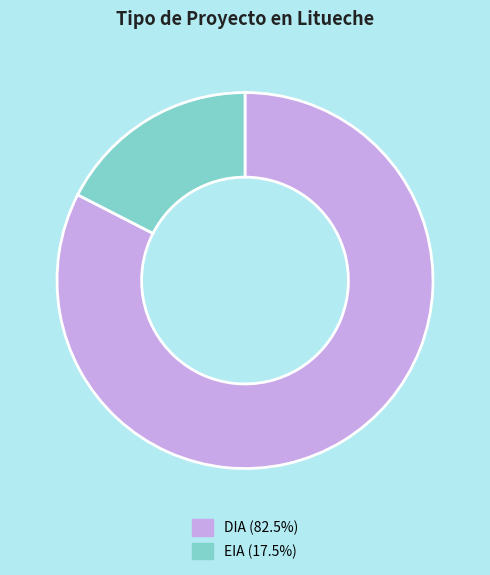

Does any single category account for the majority?

Yes